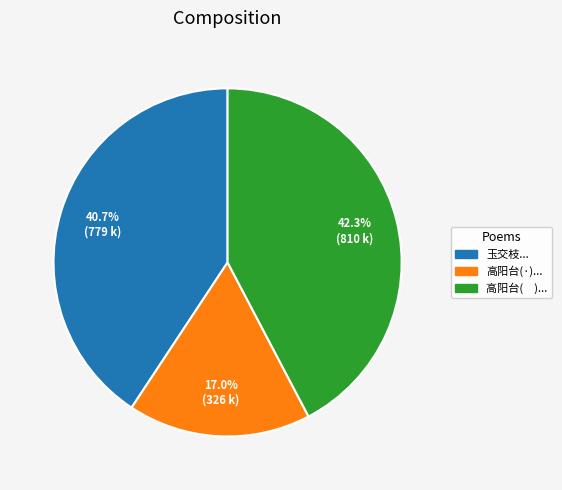

Does any single category account for the majority?

No